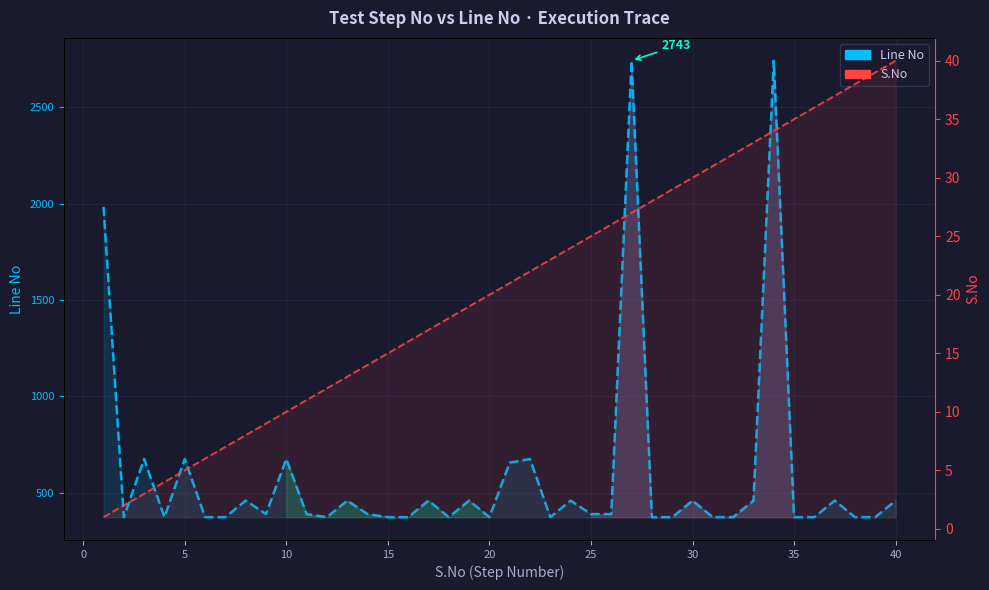

True or false: Line No has more than 0 points higher than both neighbors.

True